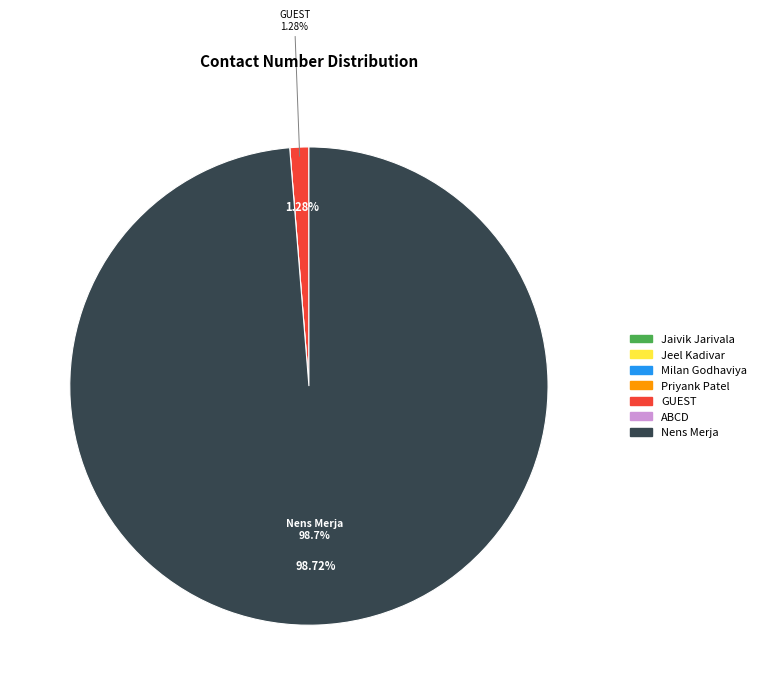

Which slice represents more than half of the pie?

Nens Merja